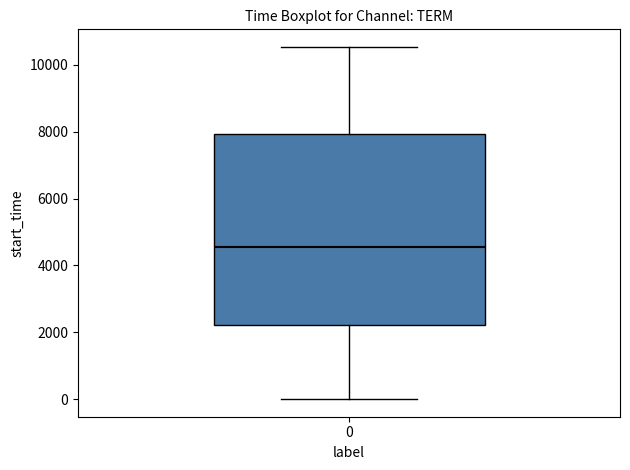

Read this box plot against the y-axis: the position of the median line, the range covered by the box, and the ends of both whiskers. The values are not printed on the chart, so give them approximately, as read against the axis.

median 4600, box 2200 to 8000, whiskers 0 to 10600